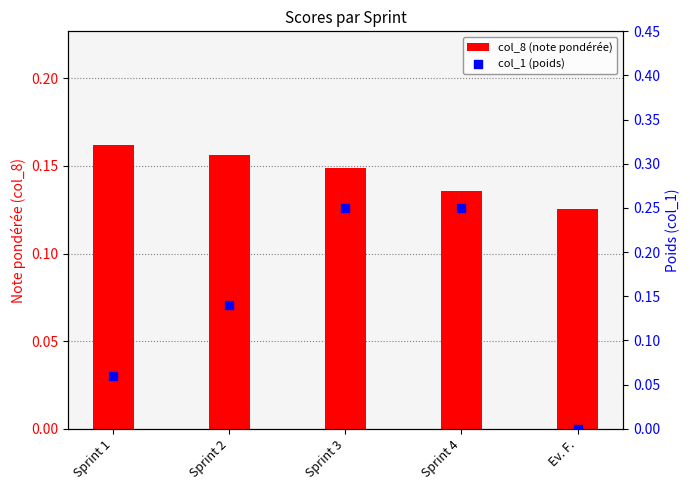

Which series has the largest total across all categories?

col_8 (note pondérée)